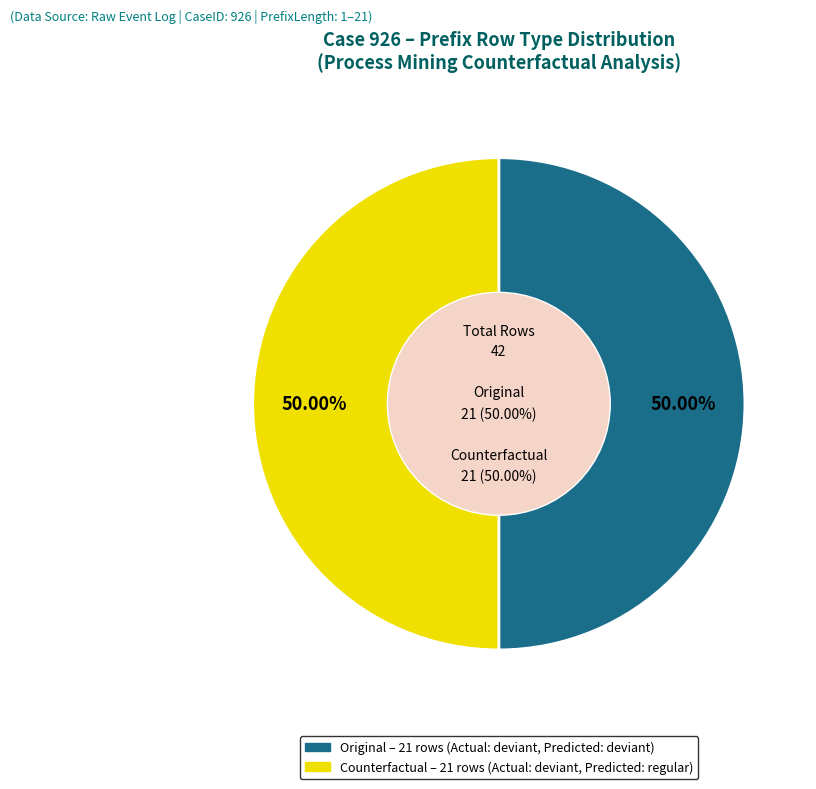

Rank the categories by value from lowest to highest.

Counterfactual, Original